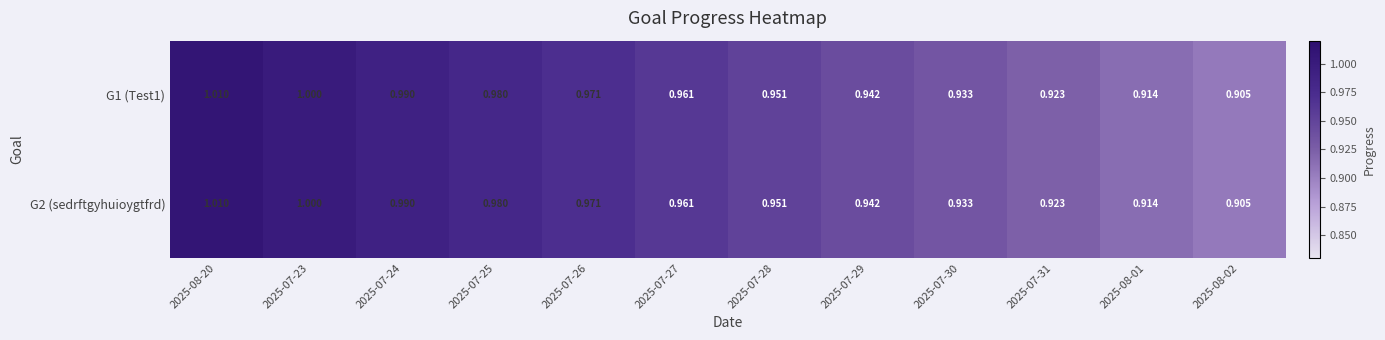

How many distinct data groups are displayed?

2